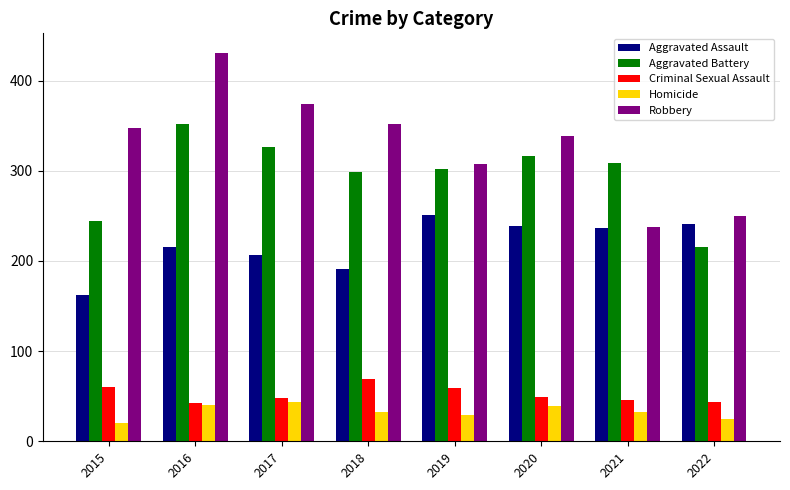

How many data points in Aggravated Battery are less than 309?

4